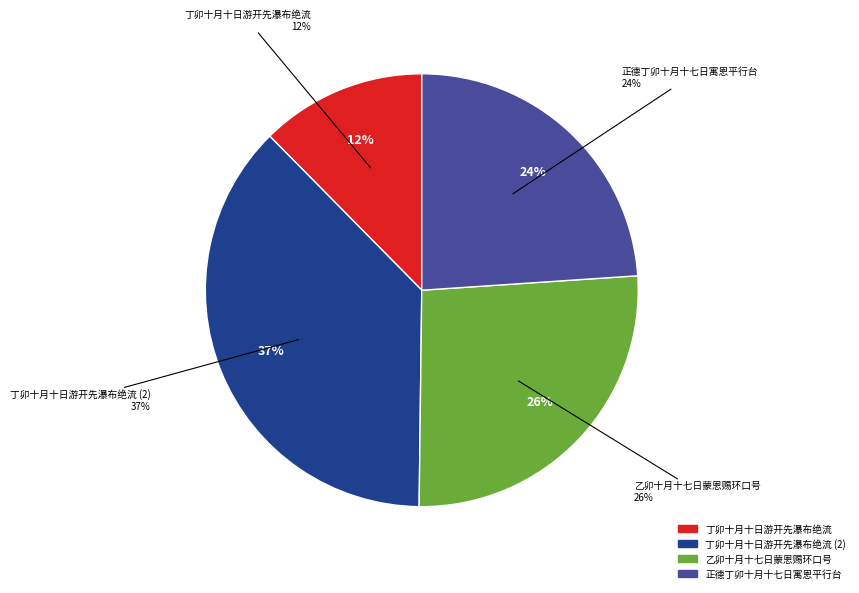

What percentage is the 正德丁卯十月十七日寓恩平行台 slice, to the nearest percent?

24%